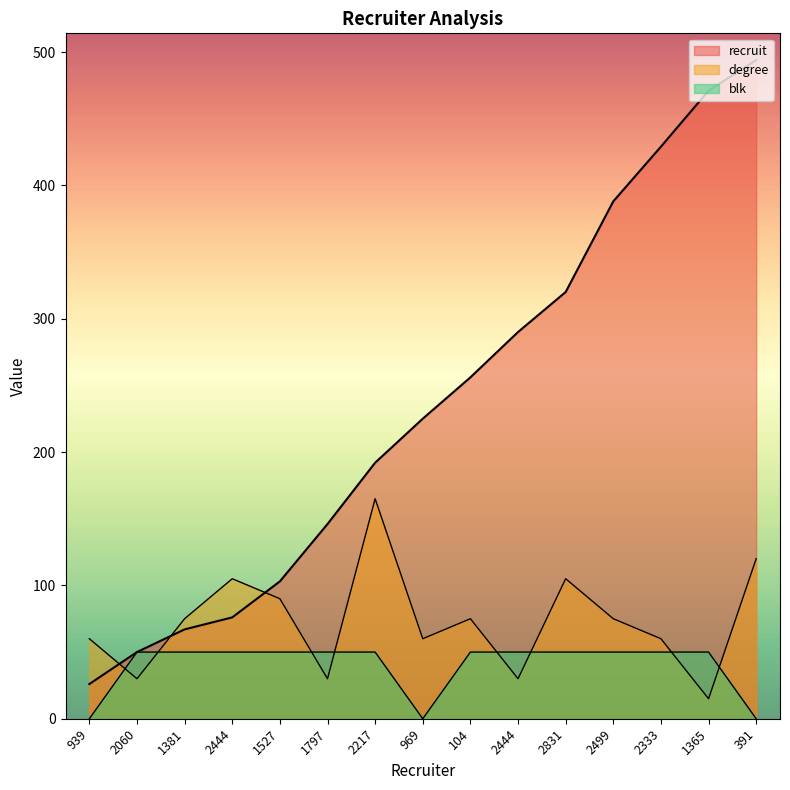

True or false: recruit and degree intersect in this chart.

True